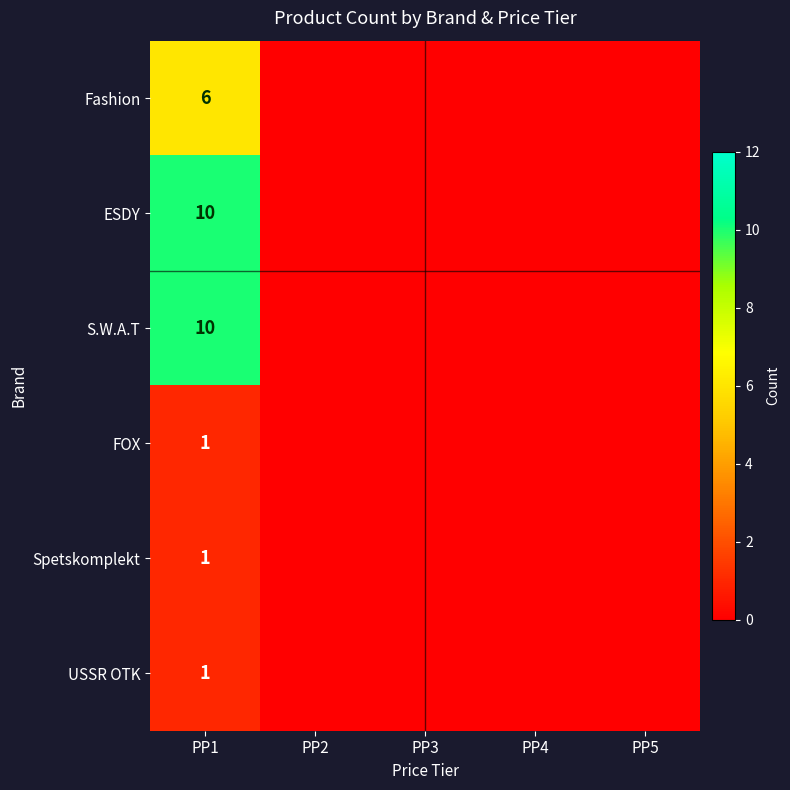

Is it true that Fashion equals 3 at PP1?

False